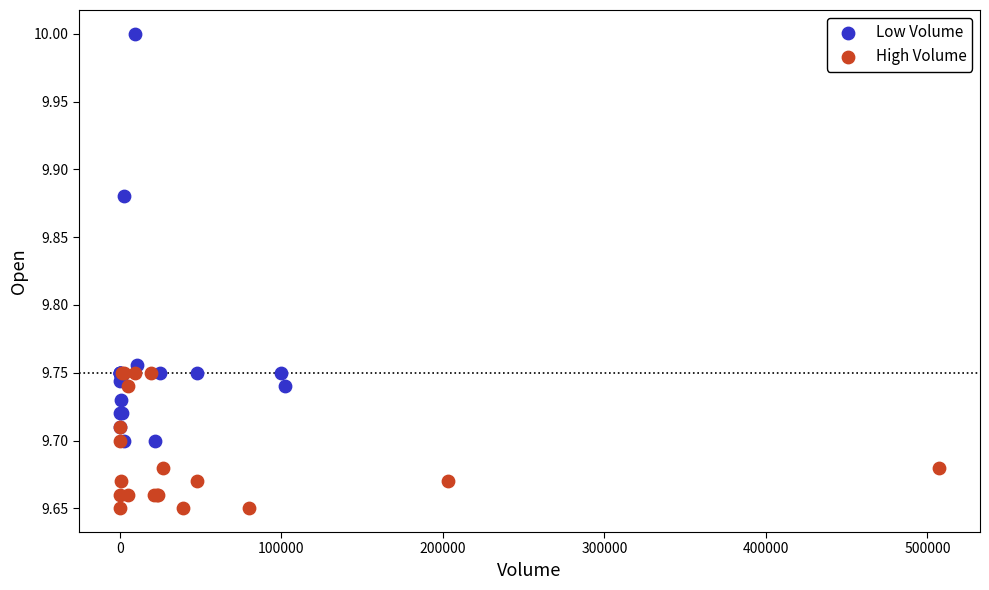

Which series has the largest Y range (max minus min)?

Low Volume